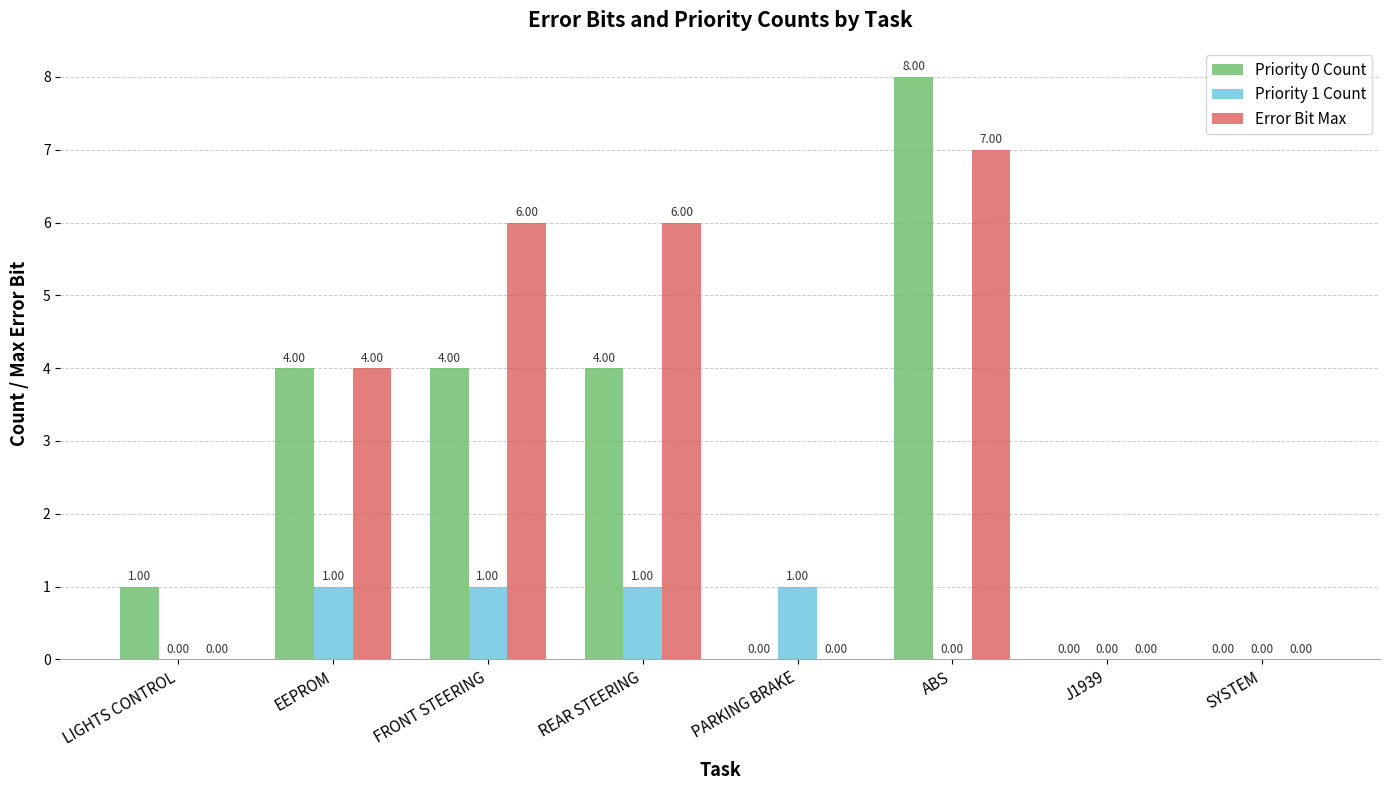

At which label does Error Bit Max reach its peak?

ABS